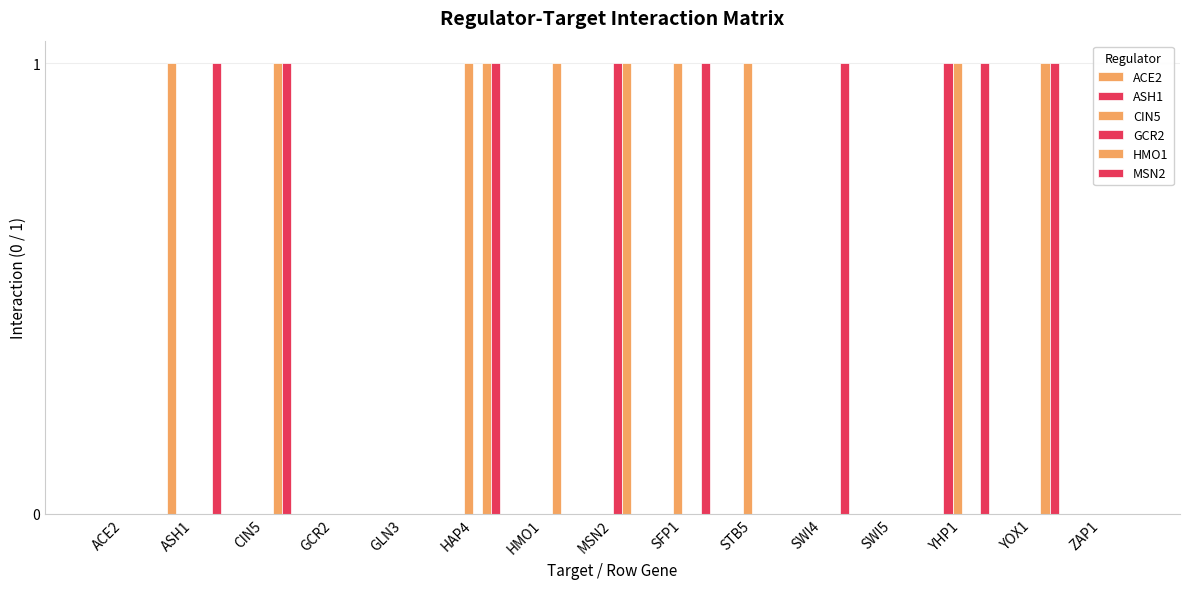

Does the chart contain stacked bars?

No